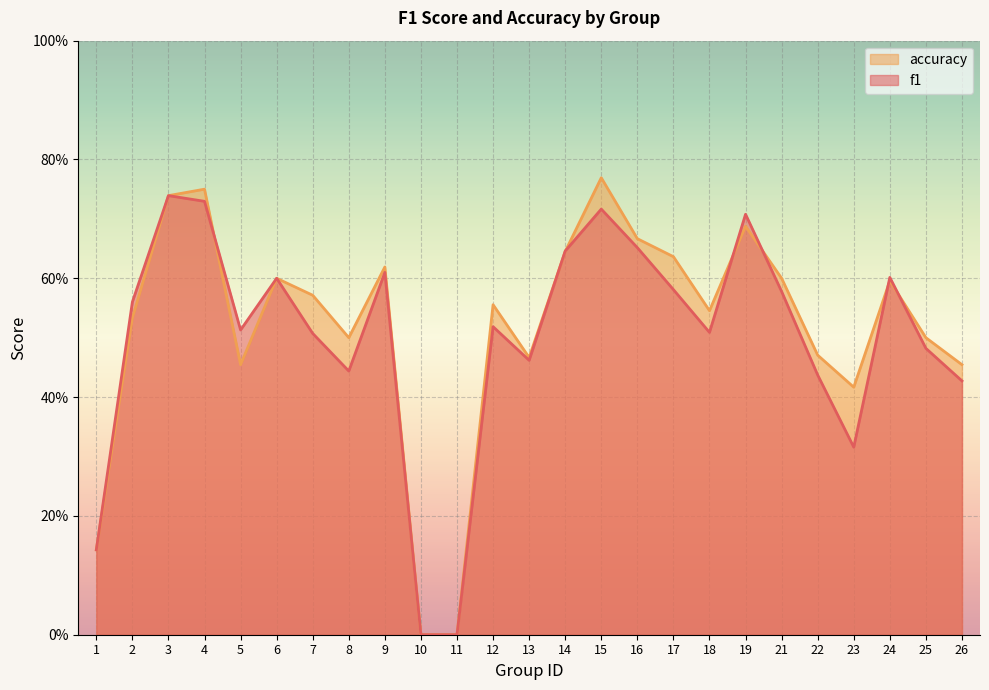

What is the total value across all series at 8?

0.9